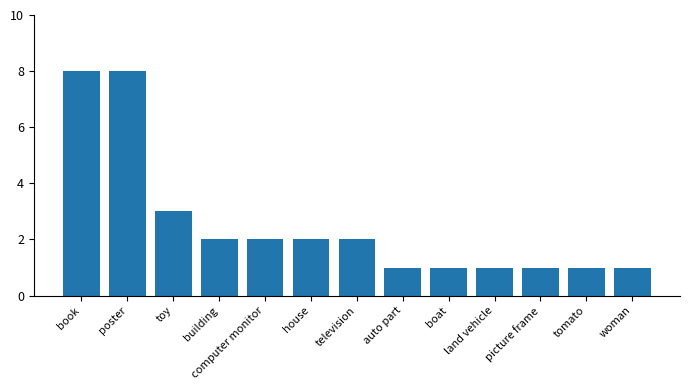

What position from the right is computer monitor?

9